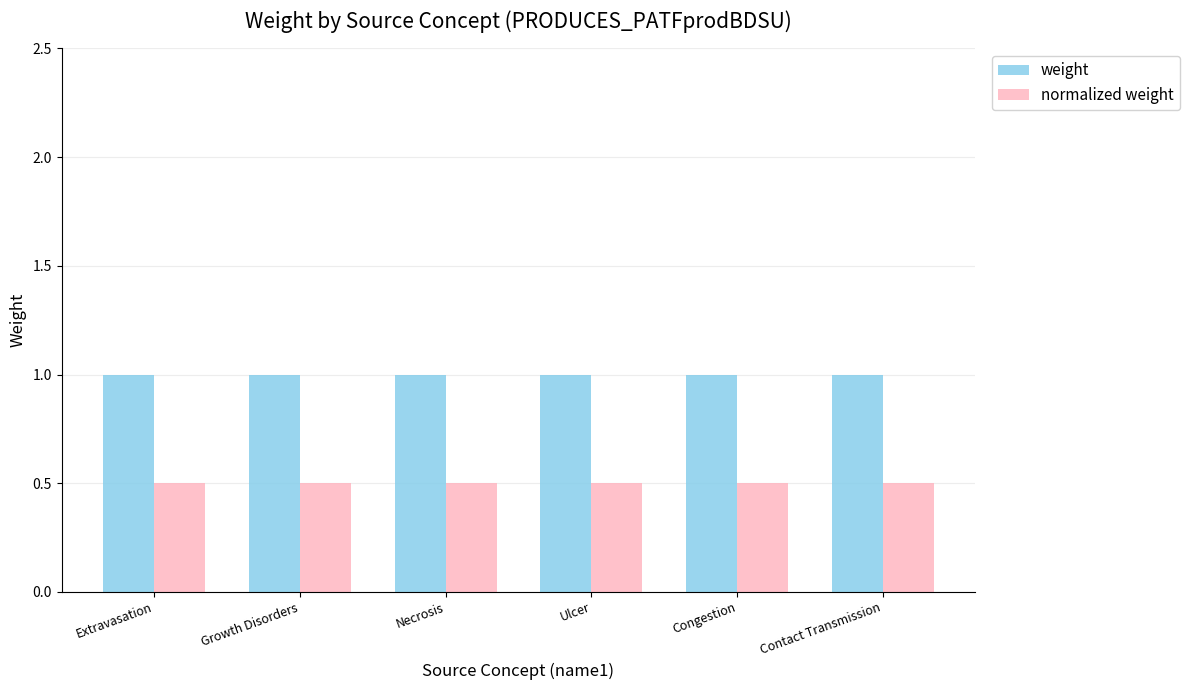

What is the spread (max minus min) of values at Growth Disorders?

0.5